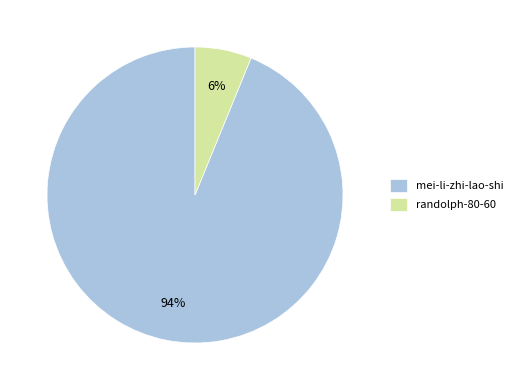

Is it true that randolph-80-60 is 6% of the pie?

True